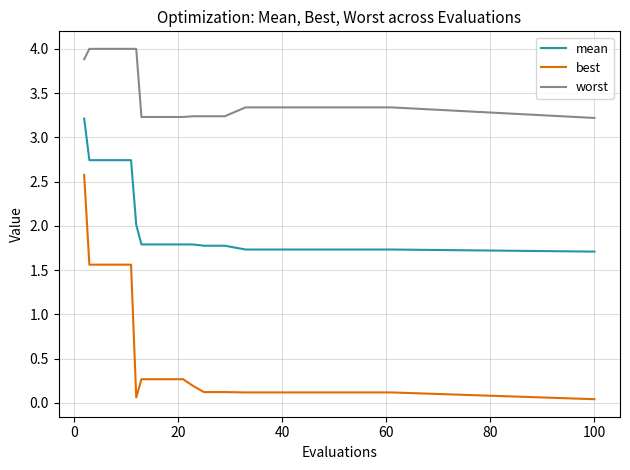

Which series has the largest range (max minus min)?

best